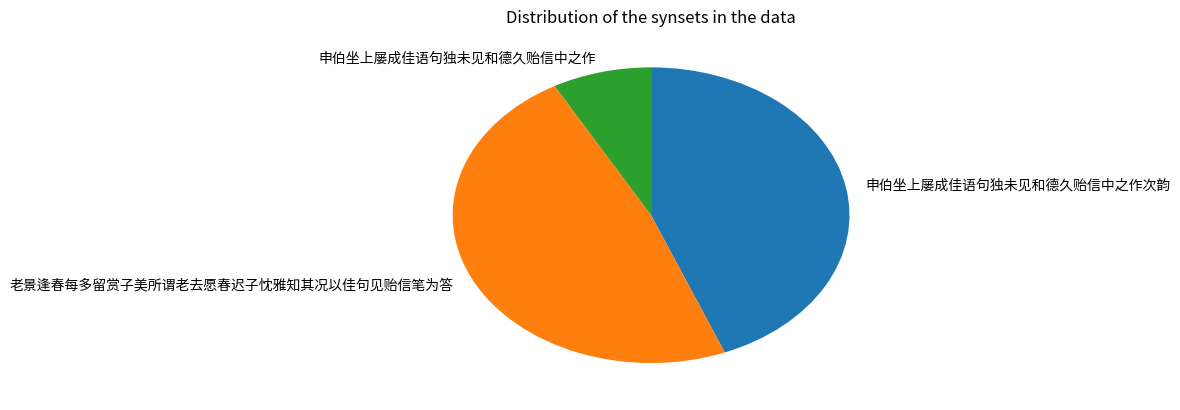

Is the sum of 老景逢春每多留赏子美所谓老去愿春迟子忱雅知其况以佳句见贻信笔为答 and 申伯坐上屡成佳语句独未见和德久贻信中之作 greater than half?

Yes